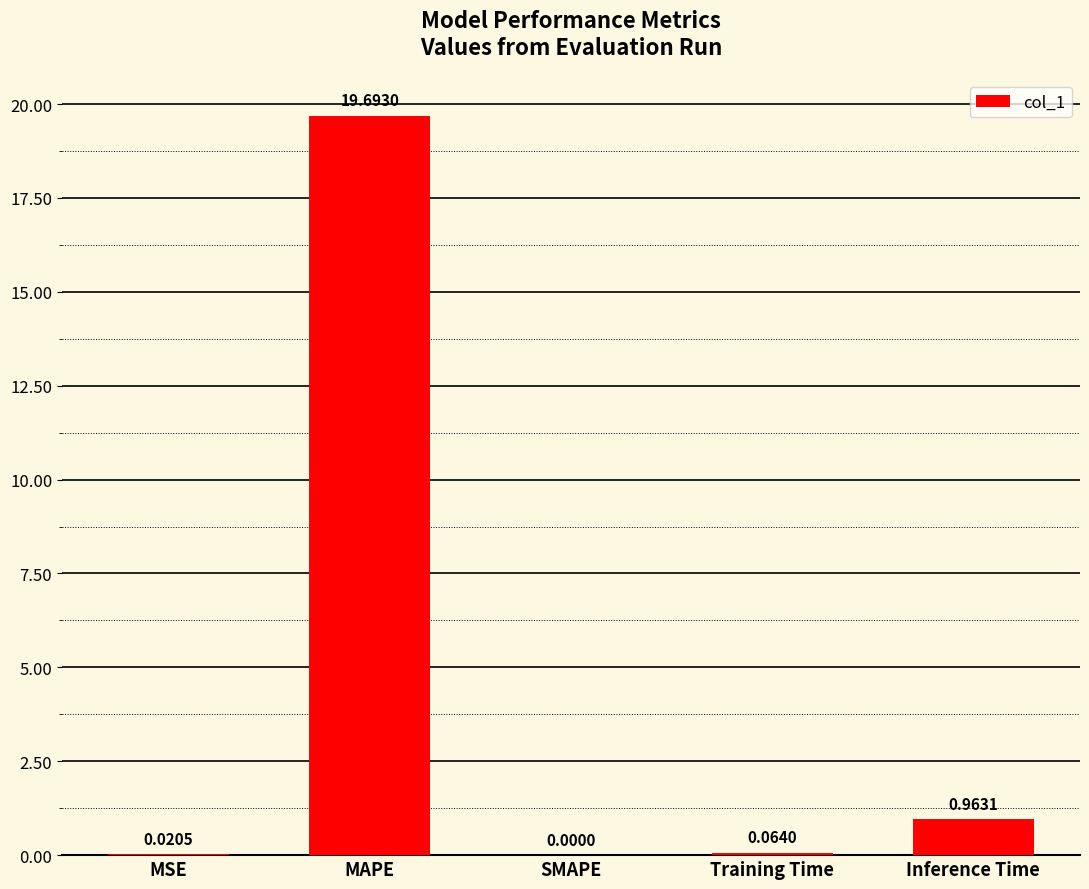

Which category has the highest value across all series?

MAPE